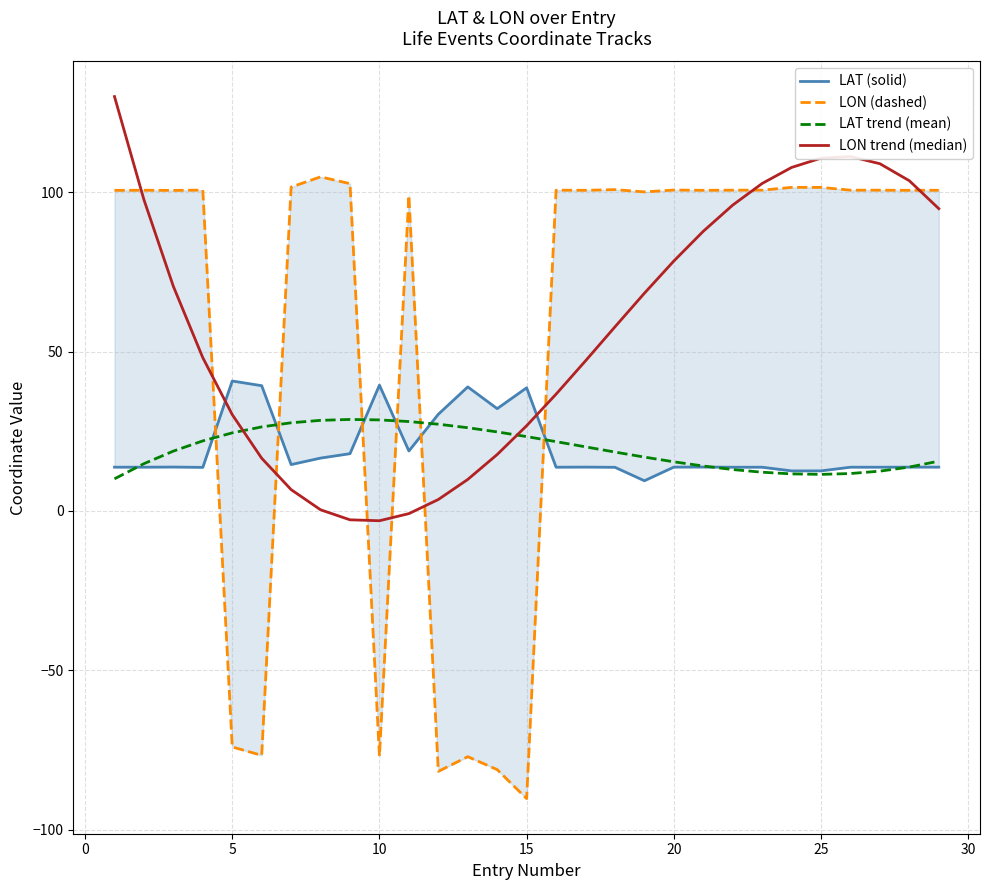

How many distinct data groups are displayed?

4